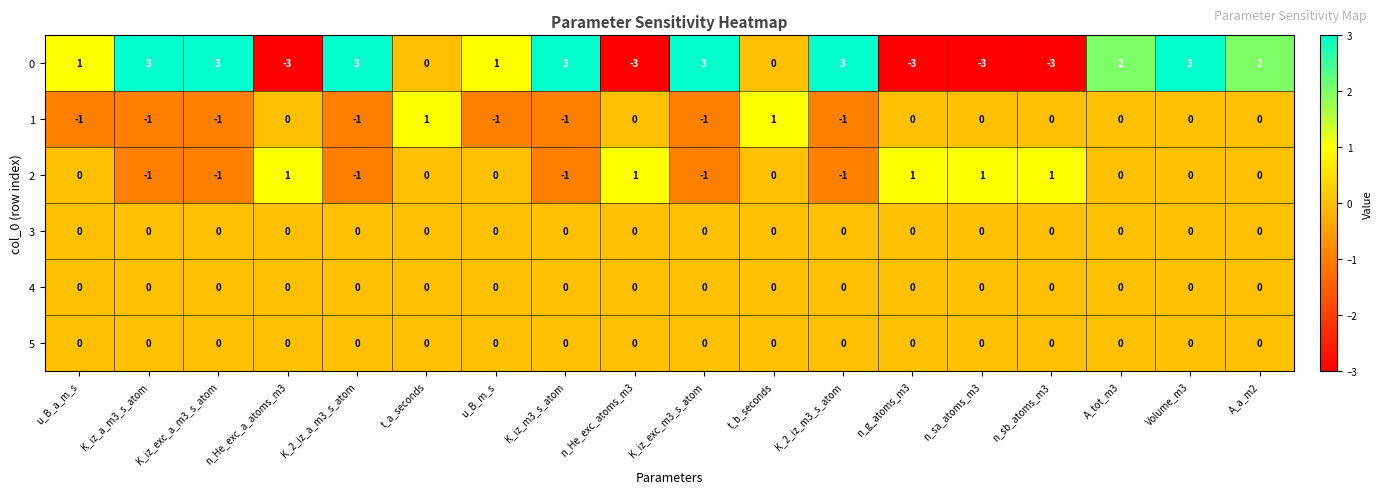

What is the minimum value shown in the chart?

-3